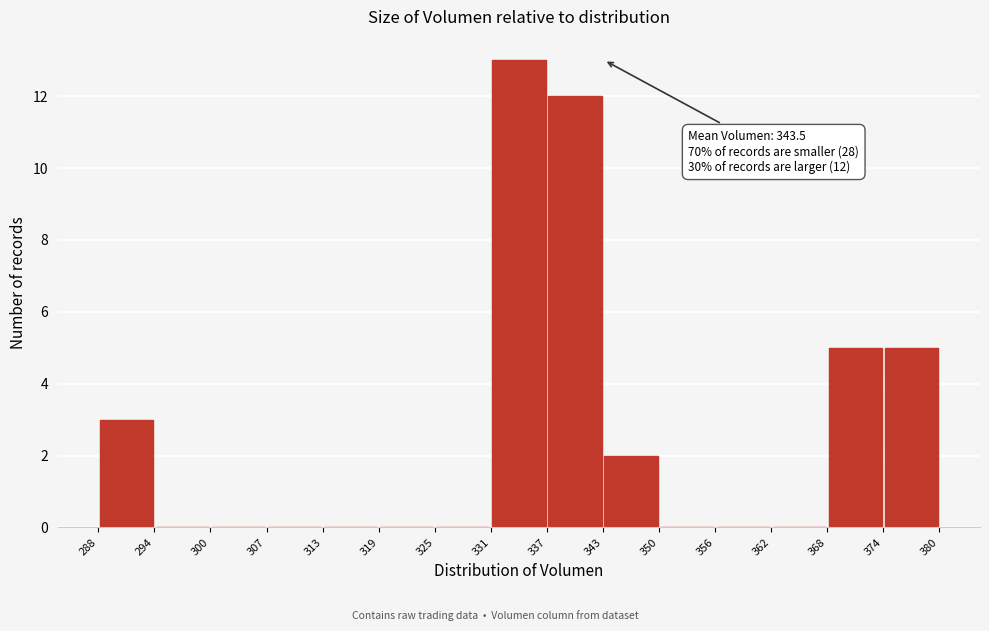

Over which range of the x-axis is the bar tallest?

331 to 337